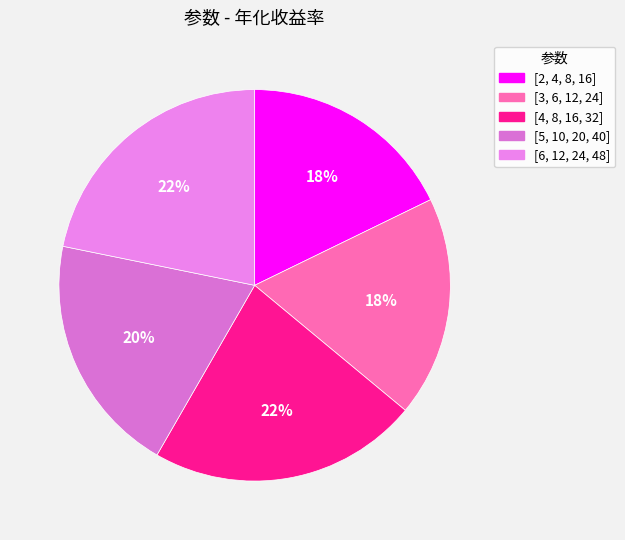

To the nearest percent, what portion does [2, 4, 8, 16] represent?

18%